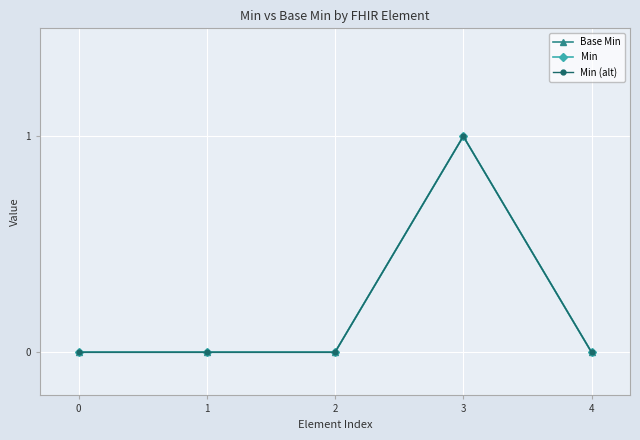

Does the chart have visible grid lines?

Yes